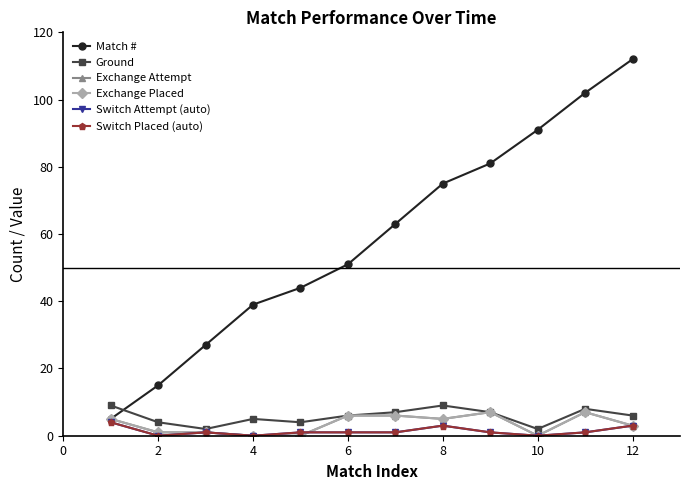

Does the chart have visible grid lines?

No